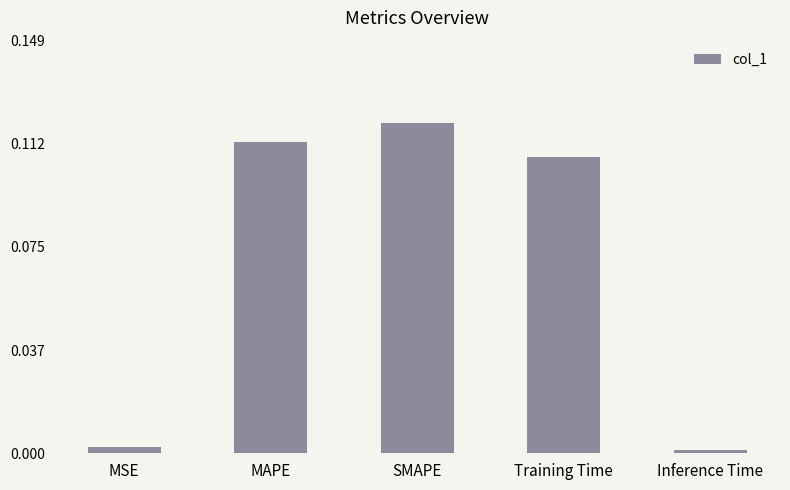

What is the sum of all values?

0.3